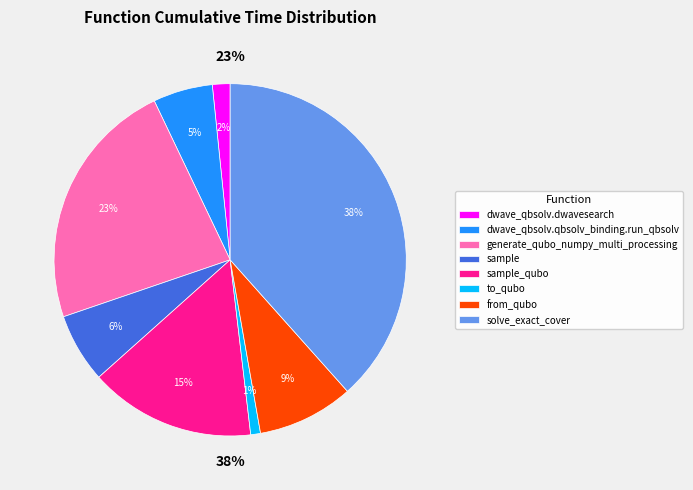

Count the number of slices in the pie.

8